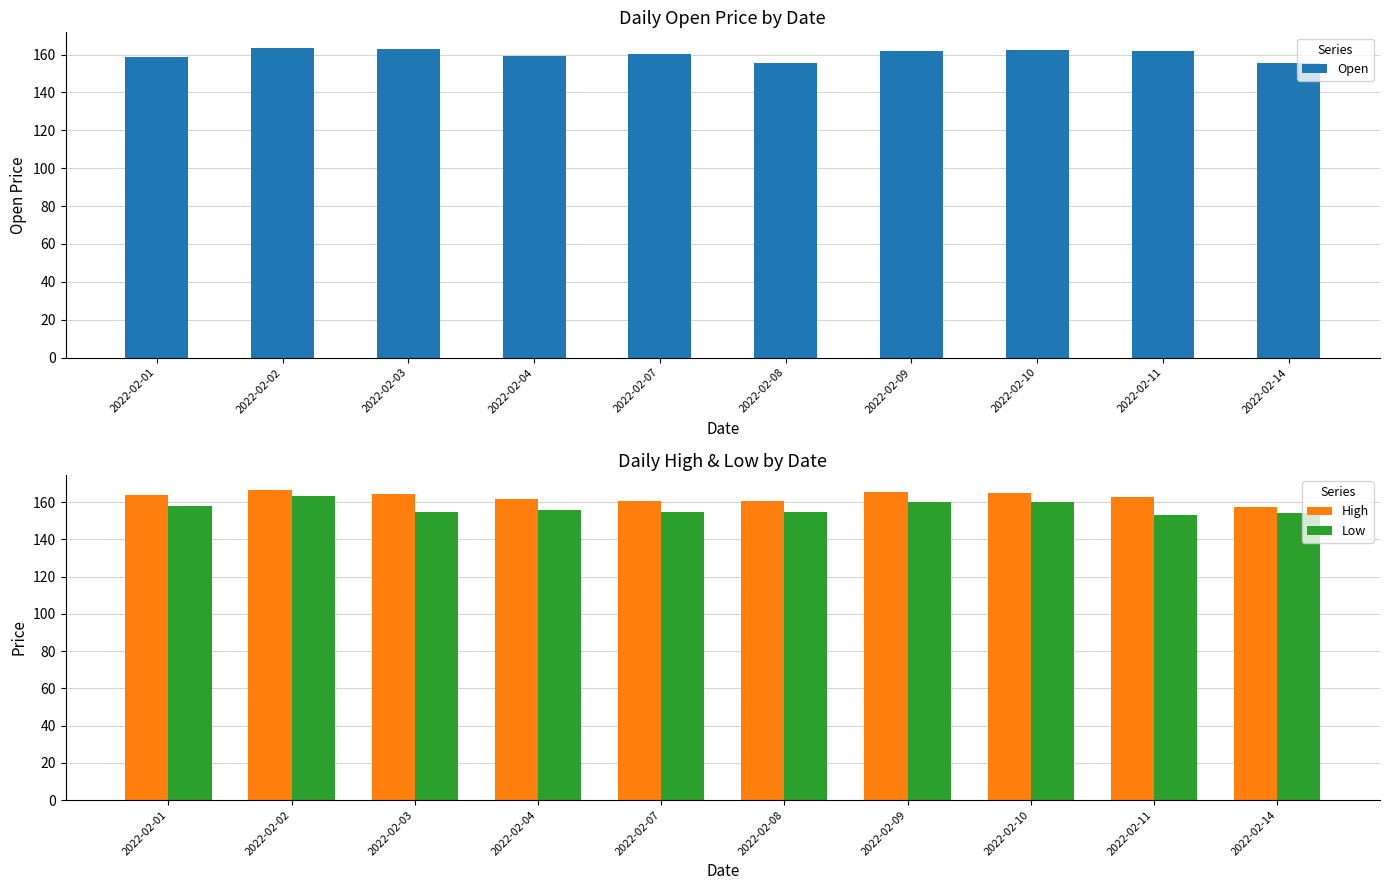

Are the bars grouped side by side (vs. stacked)?

Yes